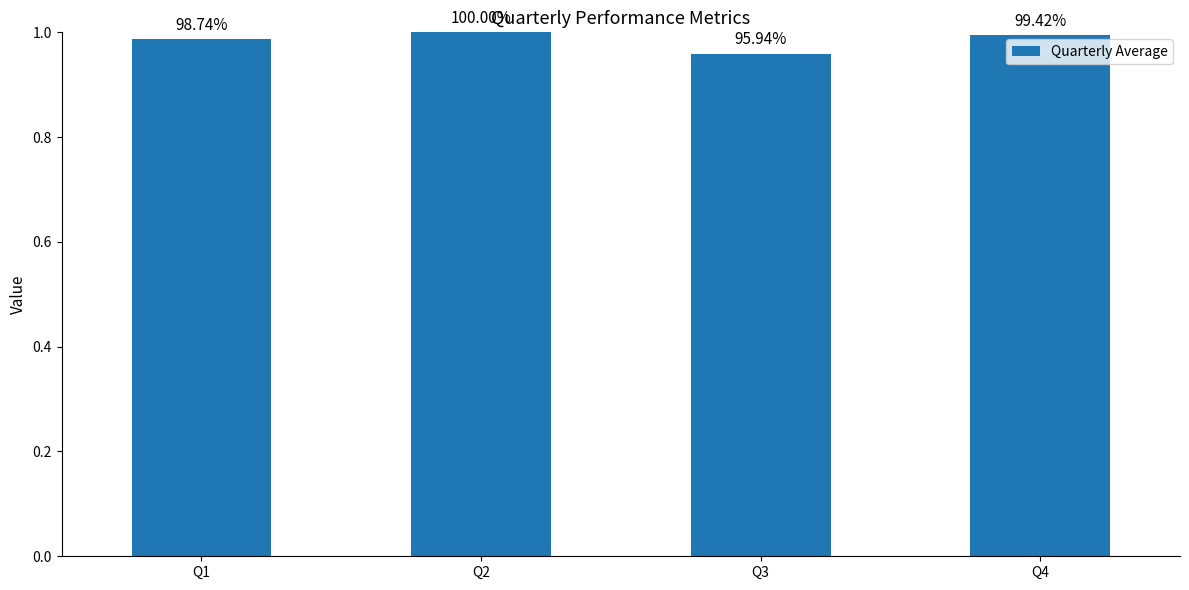

The value at Q2 is 1.5. True or false?

False